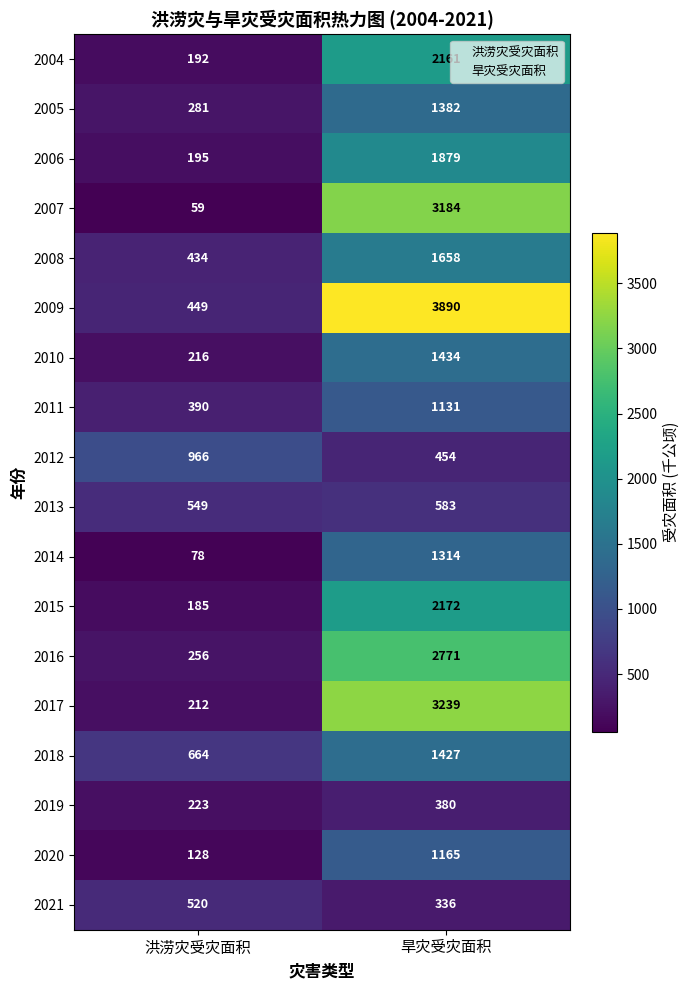

At which category is the sum across all series the highest?

旱灾受灾面积